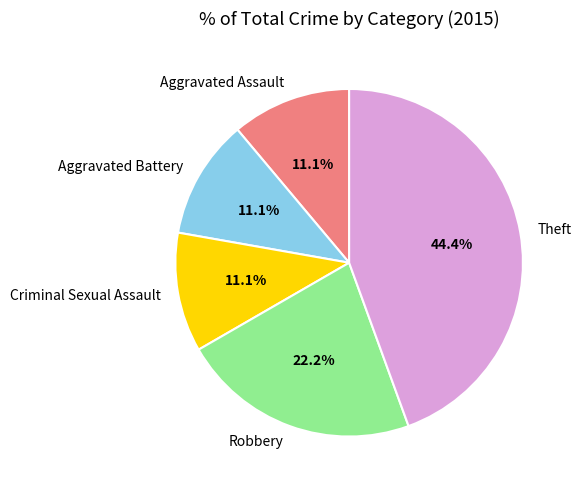

To the nearest percent, what percentage of the pie is Aggravated Assault?

11%